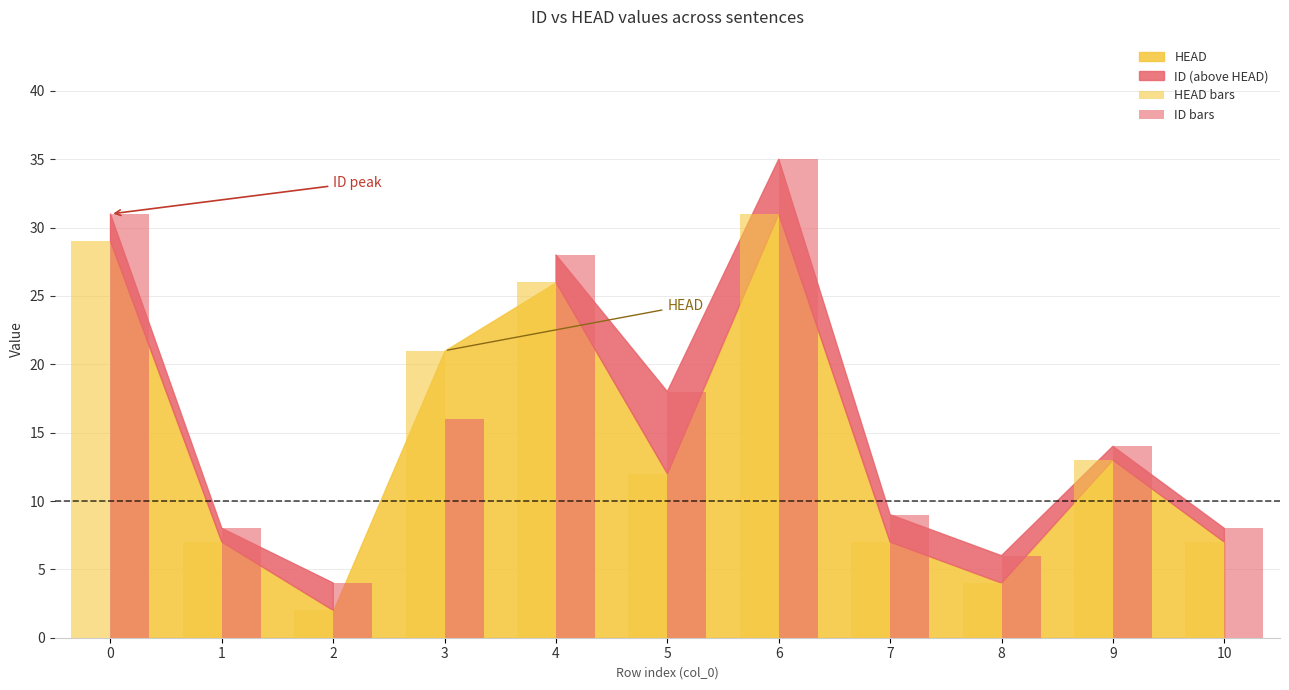

Reading left to right, what are all the values shown in this chart?

HEAD bars: 0=29	1=7	2=2	3=21	4=26	5=12	6=31	7=7	8=4	9=13	10=7
ID bars: 0=31	1=8	2=4	3=16	4=28	5=18	6=35	7=9	8=6	9=14	10=8